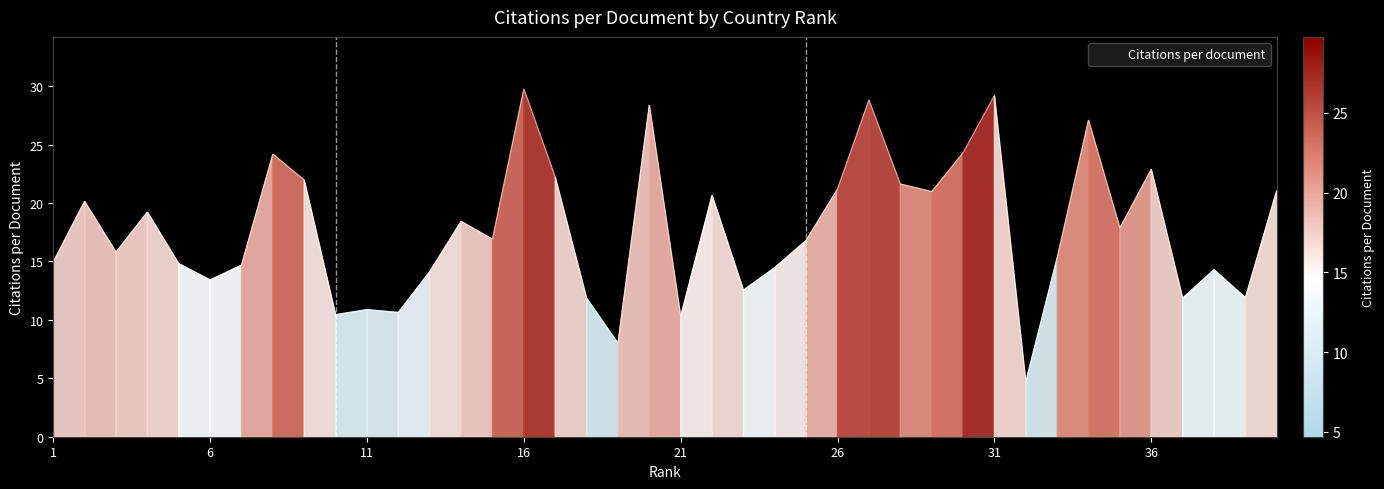

What is the smallest value displayed?

4.7